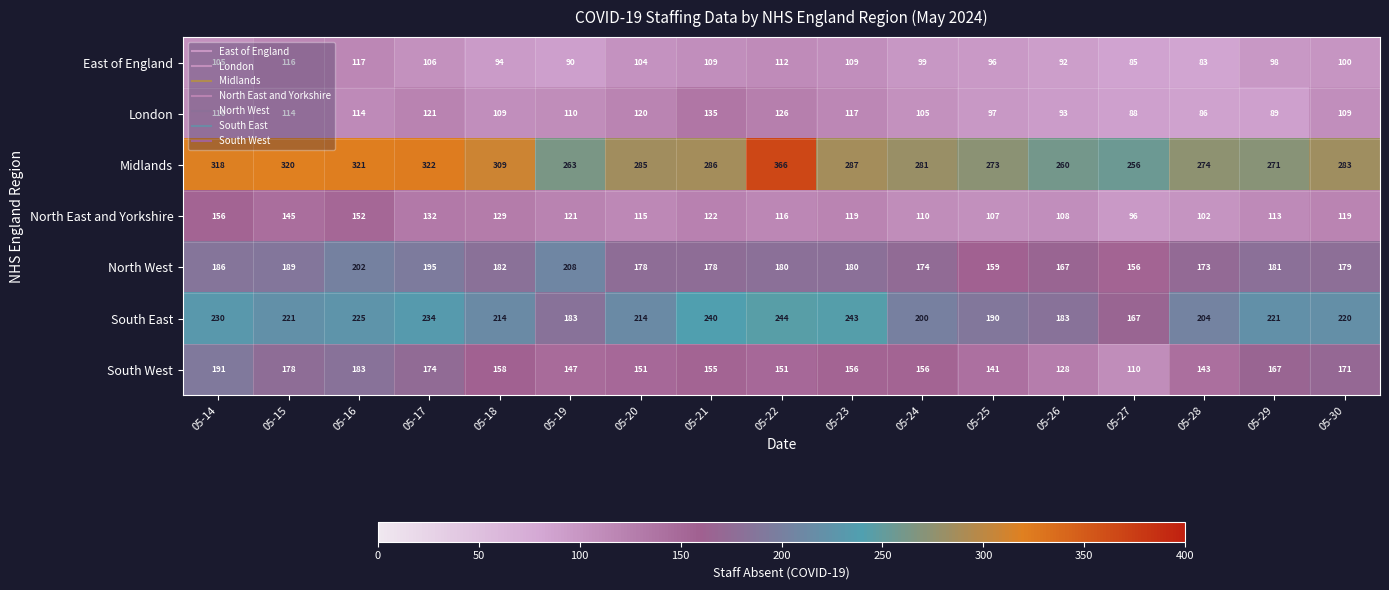

Where is East of England nearest to the value 100?

05-30